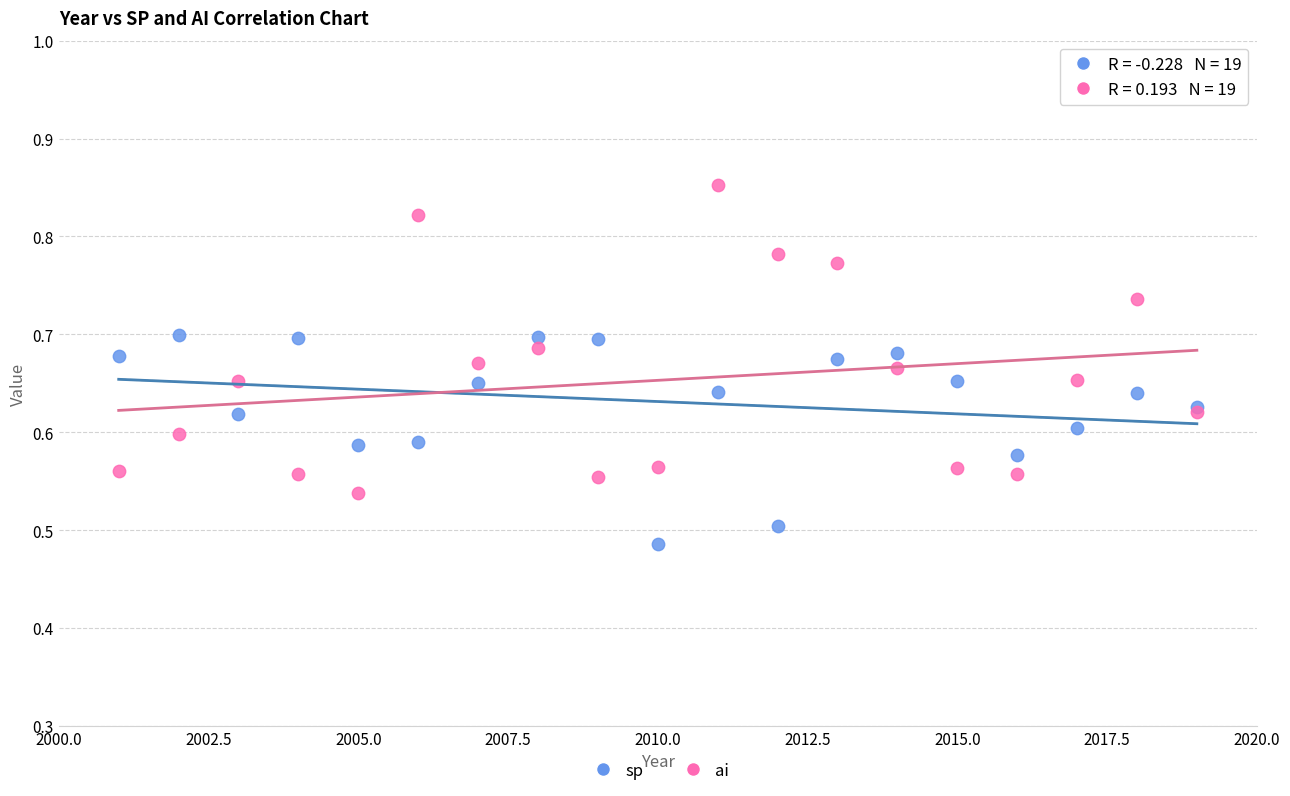

Which series reaches the maximum Y coordinate?

ai